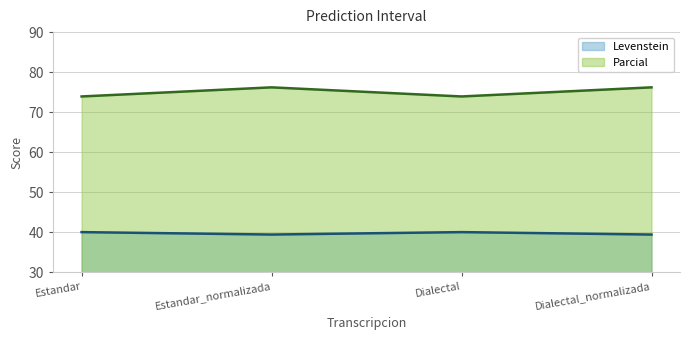

Reading right to left, extract all data points from this chart.

Levenstein: Dialectal_normalizada=39.4	Dialectal=40.0	Estandar_normalizada=39.4	Estandar=40.0
Parcial: Dialectal_normalizada=76.2	Dialectal=73.9	Estandar_normalizada=76.2	Estandar=73.9